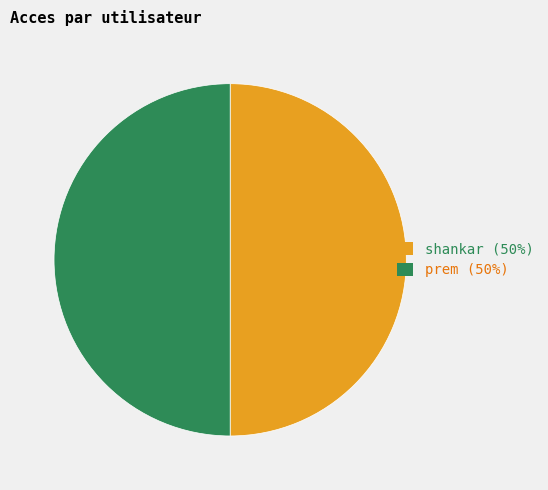

Count the number of slices in the pie.

2